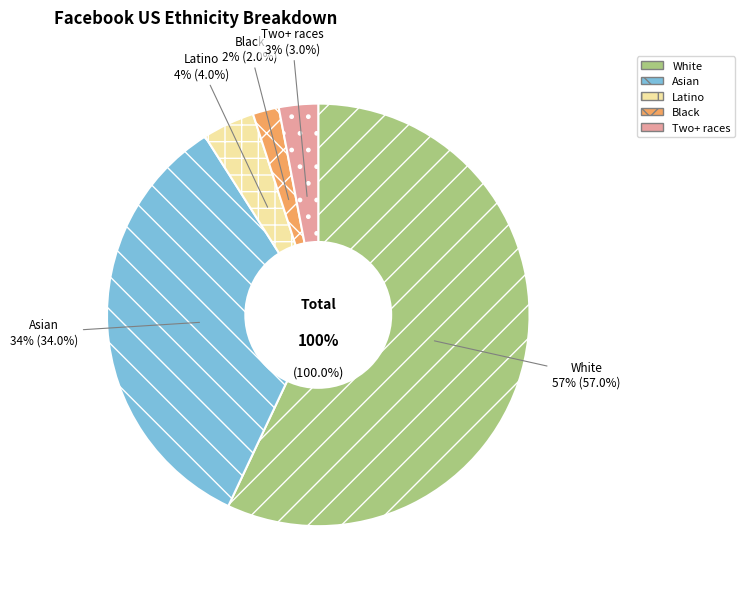

Is it true that Black is 2% of the pie?

True